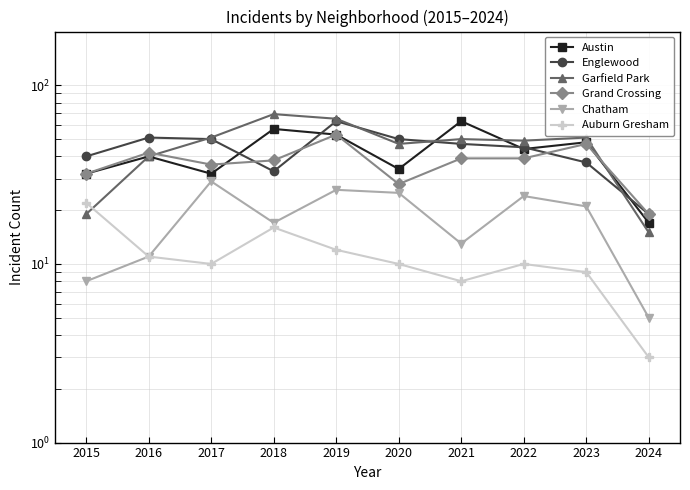

What is the spread (max minus min) of values at 2022?

39